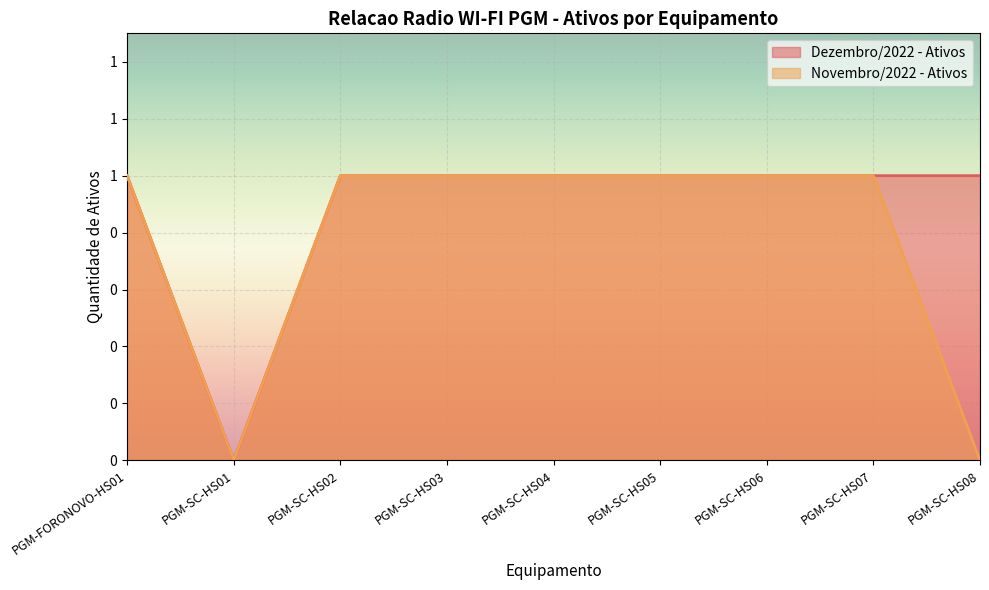

List the series in order of their overall mean, highest first.

Dezembro/2022 - Ativos, Novembro/2022 - Ativos